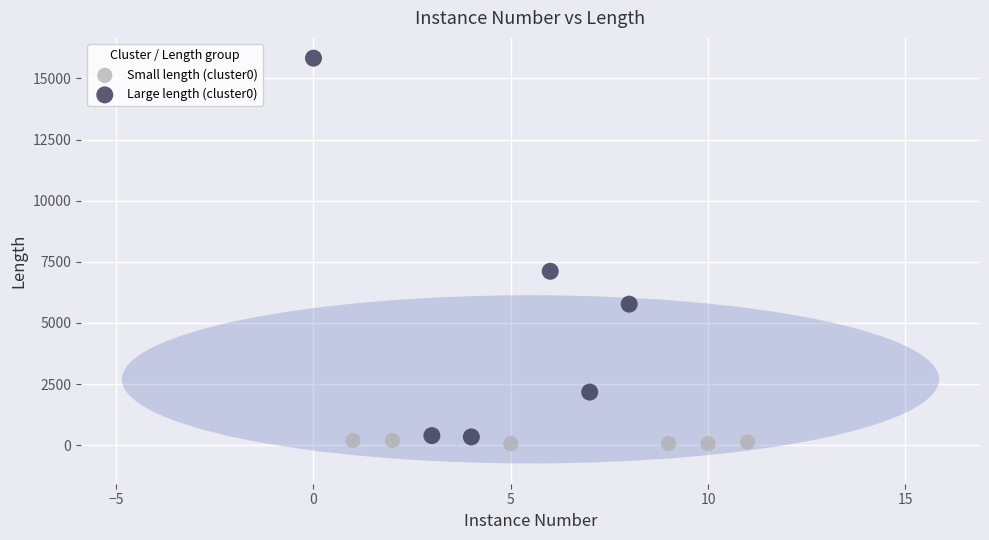

Which series has the largest Y range (max minus min)?

Large length (cluster0)